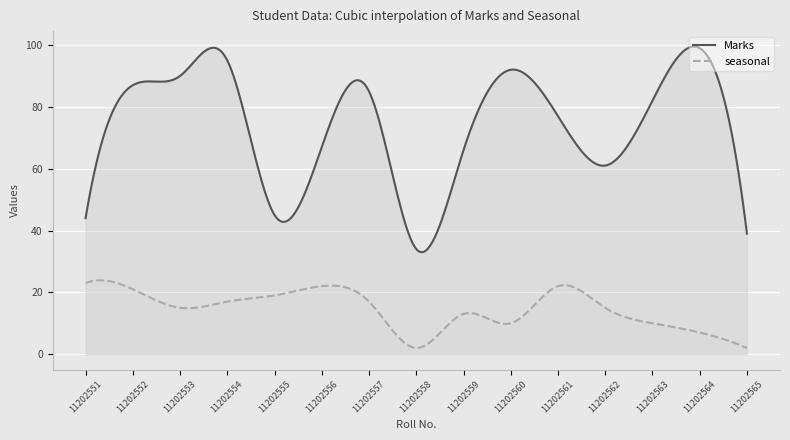

What is the maximum value for Marks?

99.5